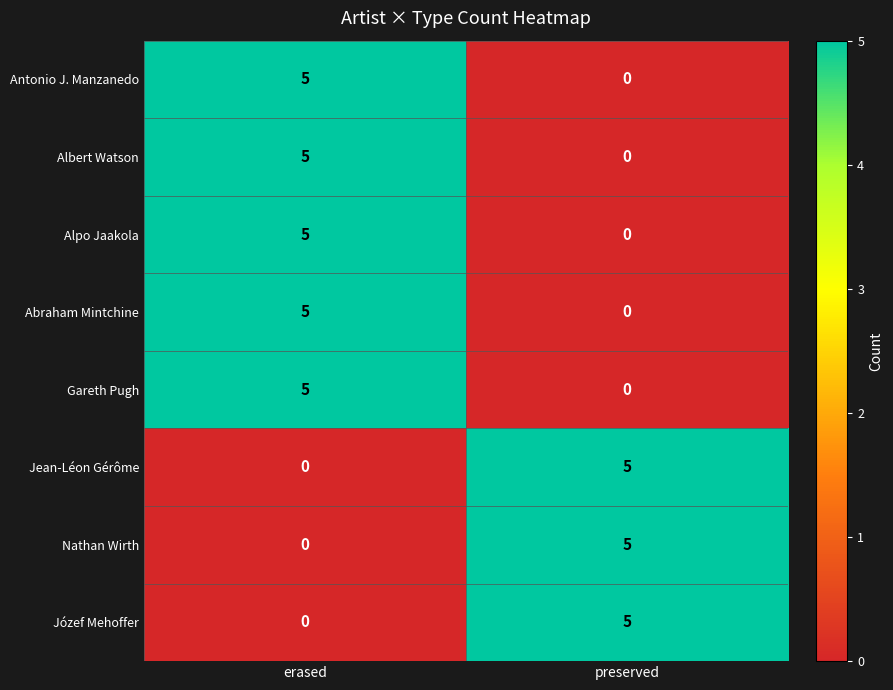

Where is Józef Mehoffer nearest to the value 2?

erased